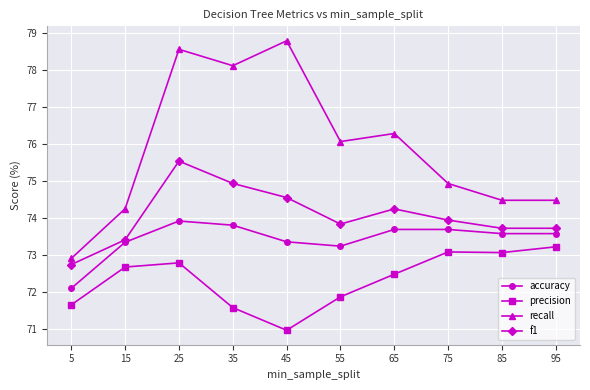

The value of precision at 15 is 103.4. True or false?

False